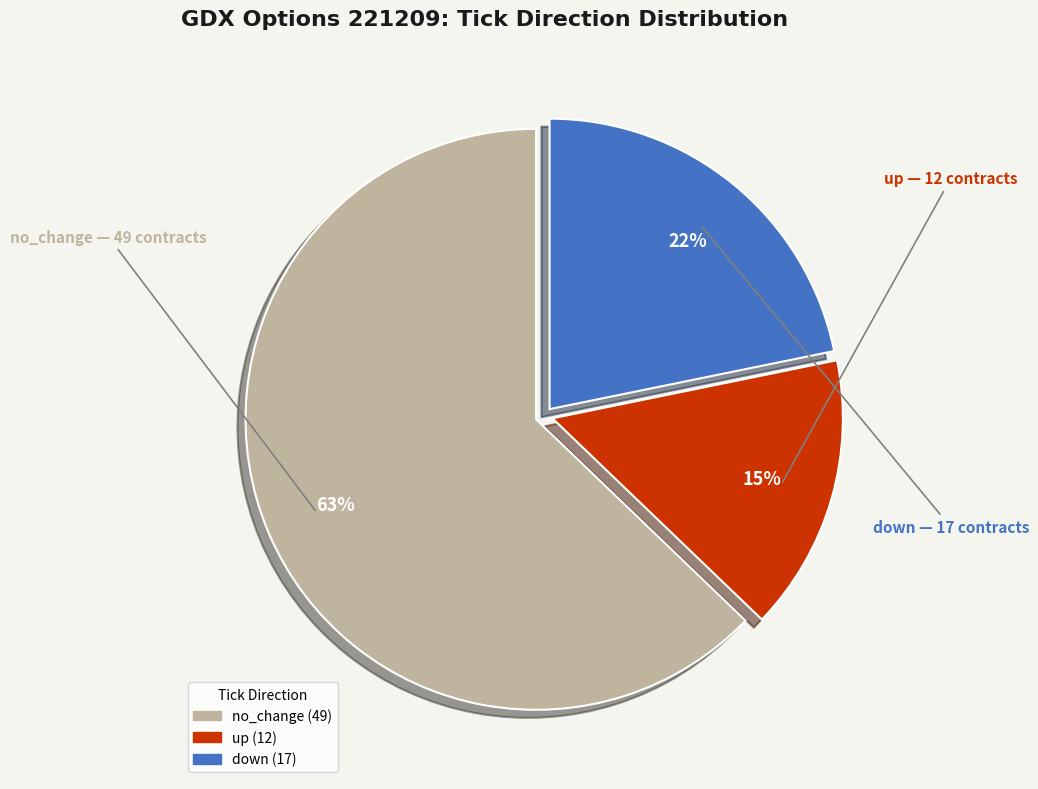

Is there a majority slice in this chart?

Yes